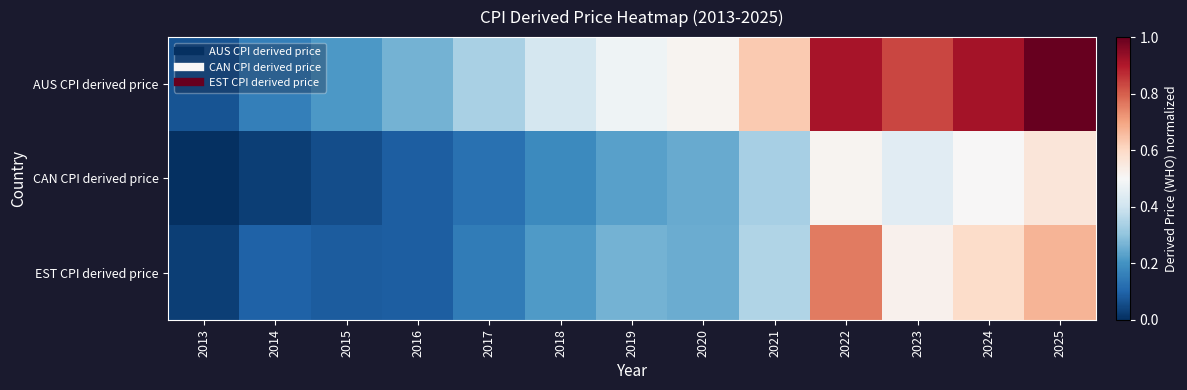

Which label corresponds to the smallest value in the chart?

2013